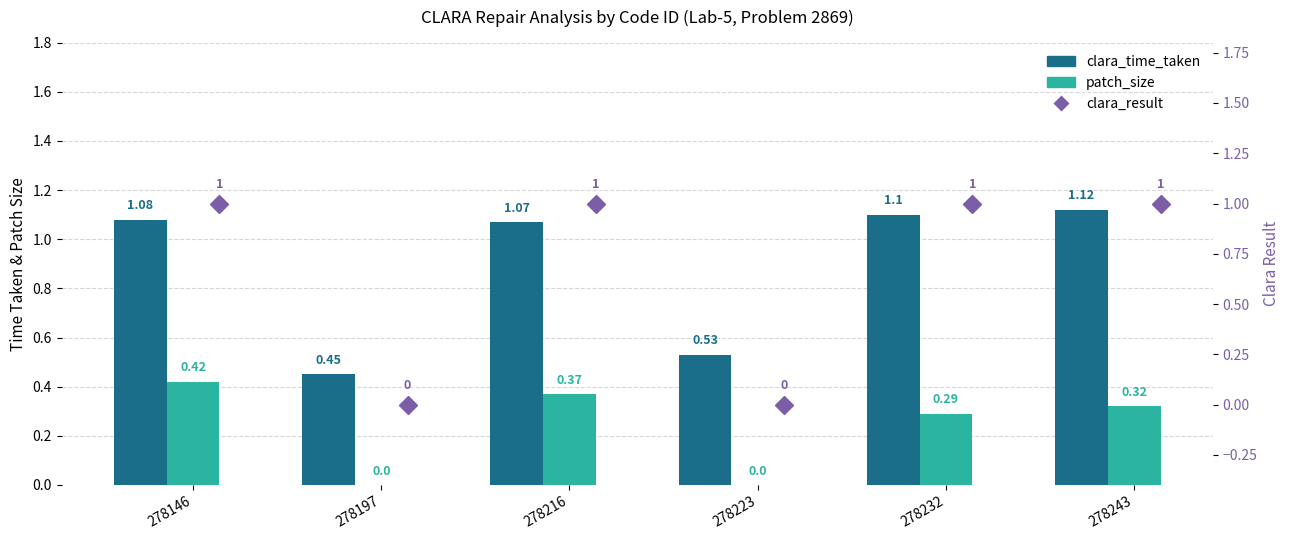

Reading left to right, what are all the values shown in this chart?

clara_time_taken: 1.1	0.5	1.1	0.5	1.1	1.1
patch_size: 0.4	0.0	0.4	0.0	0.3	0.3
clara_result: 1.0	0.0	1.0	0.0	1.0	1.0